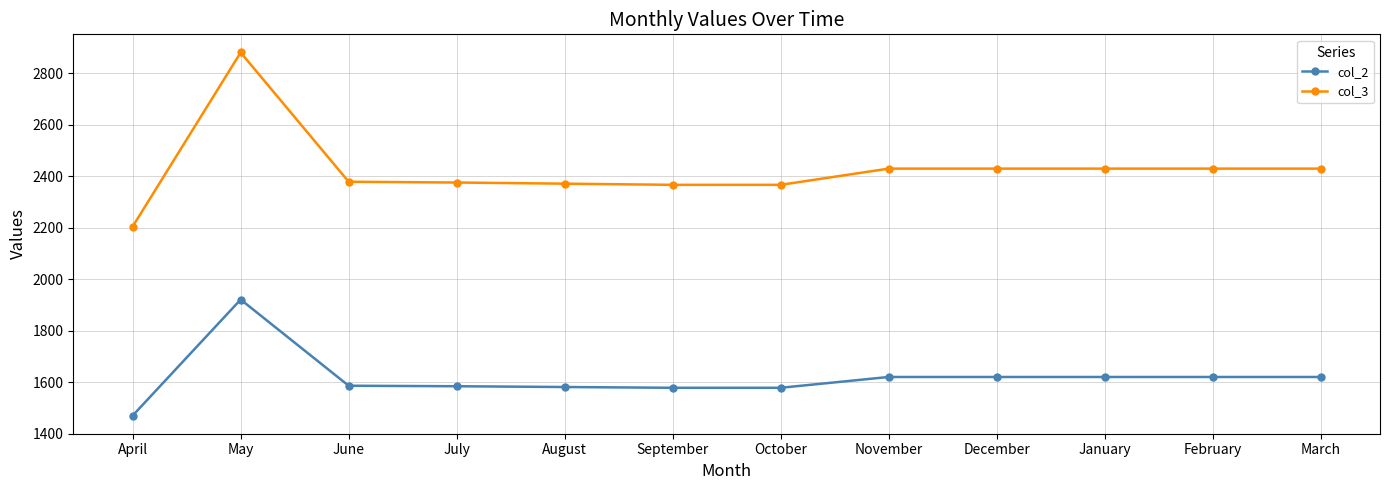

Which series has the widest spread of values?

col_3